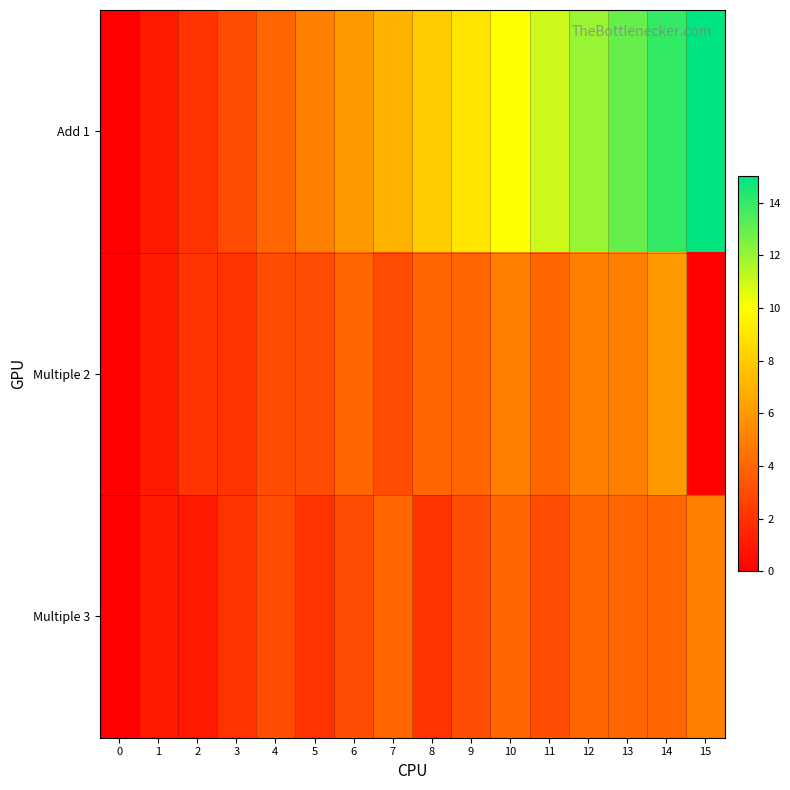

Reading left to right, list all the values displayed in this chart.

Add 1: 0=0	1=1	2=2	3=3	4=4	5=5	6=6	7=7	8=8	9=9	10=10	11=11	12=12	13=13	14=14	15=15
Multiple 2: 0=0	1=1	2=2	3=2	4=3	5=3	6=4	7=3	8=4	9=4	10=5	11=4	12=5	13=5	14=6	15=0
Multiple 3: 0=0	1=1	2=1	3=2	4=3	5=2	6=3	7=4	8=2	9=3	10=4	11=3	12=4	13=4	14=4	15=5